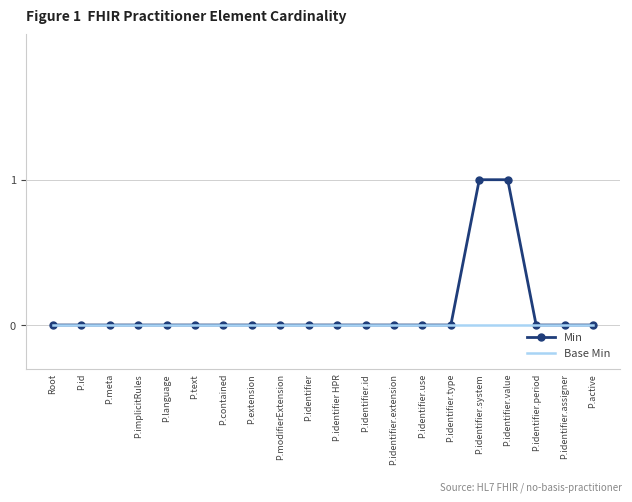

What position from the right is P.identifier?

11